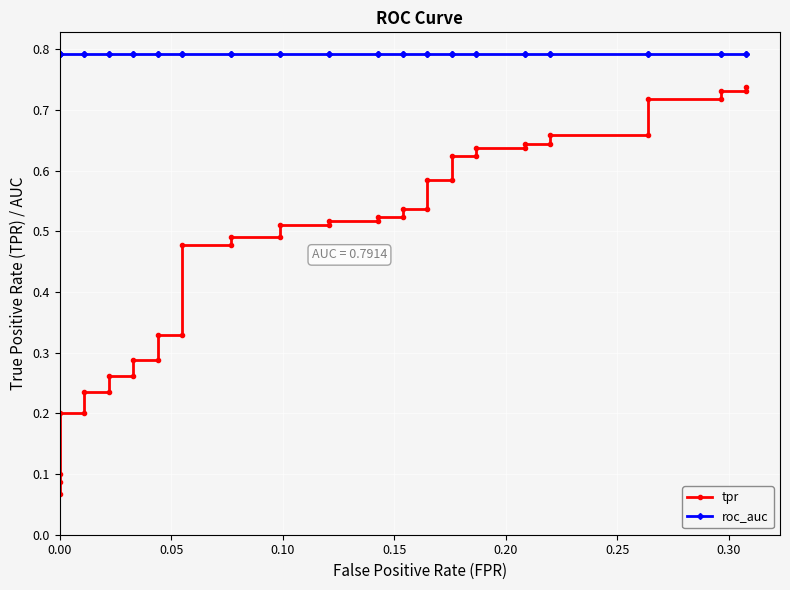

True or false: tpr and roc_auc intersect in this chart.

False